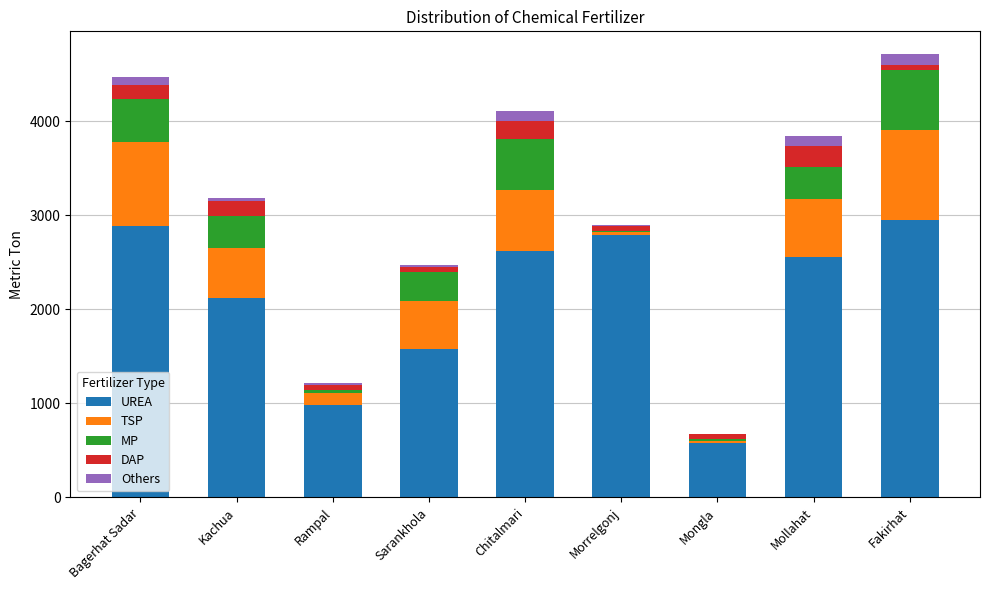

What is the total value across all series at Chitalmari?

4111